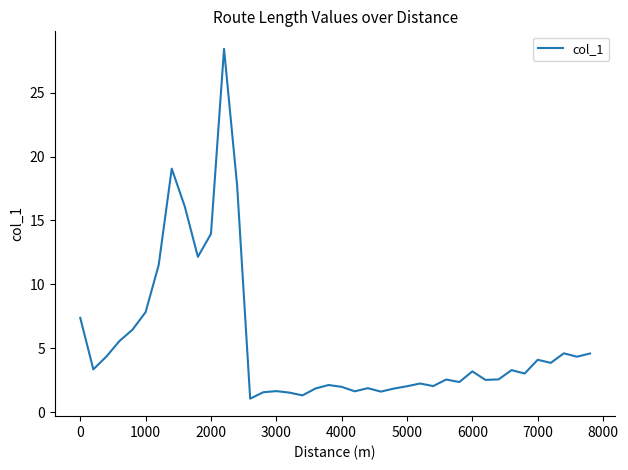

What is the difference between the maximum and minimum values?

27.3